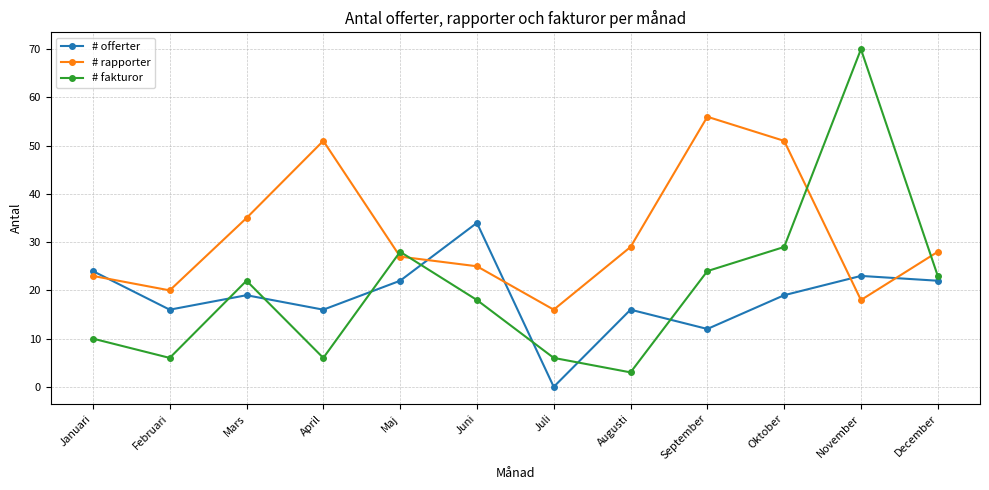

Rank the series by their maximum value, from highest to lowest.

# fakturor, # rapporter, # offerter